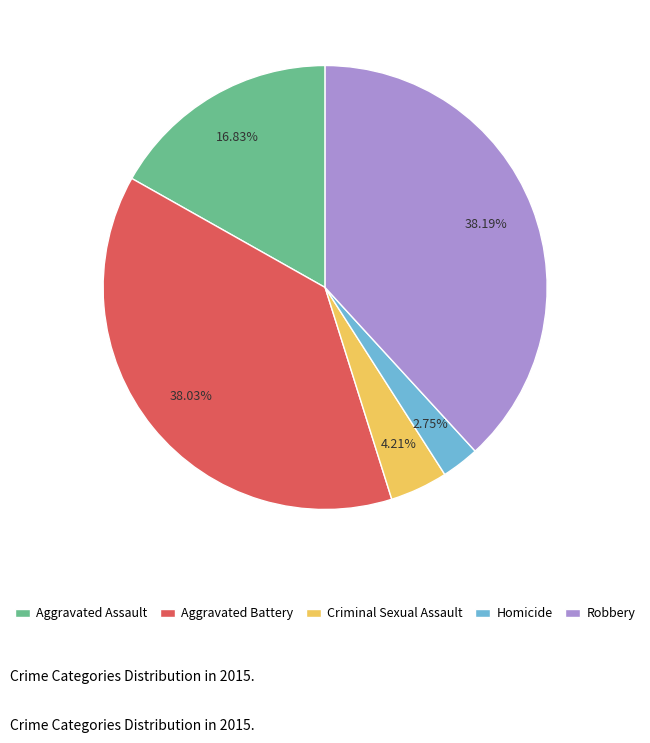

True or false: Robbery accounts for 38% of the total.

True